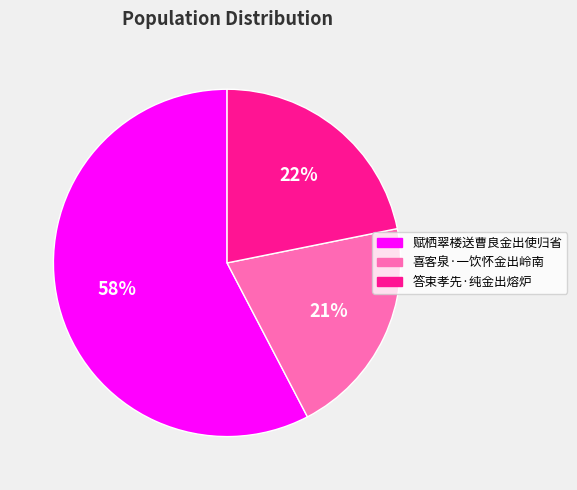

To the nearest percent, what is the difference between the largest and smallest slice percentages?

37%